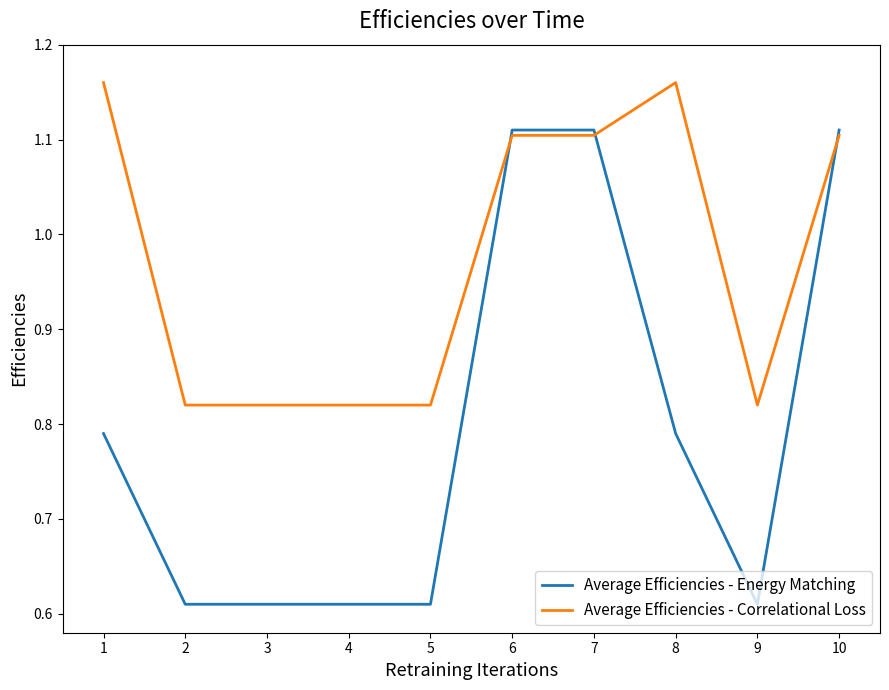

Rank the series at 4 from highest to lowest value.

Average Efficiencies - Correlational Loss, Average Efficiencies - Energy Matching